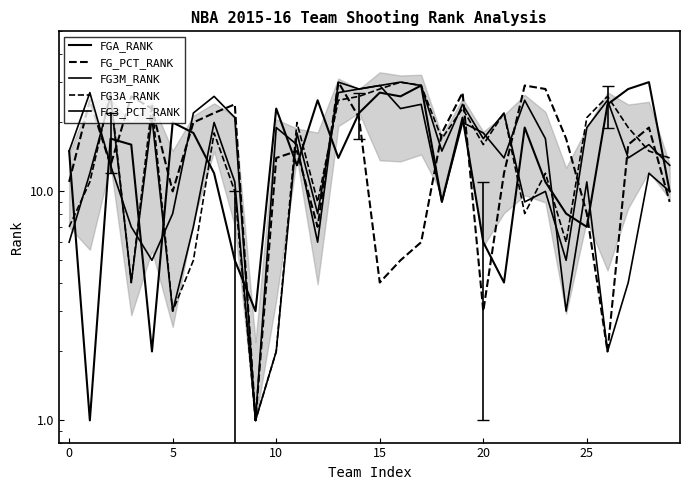

What is the label of the 10th point from the right?

20